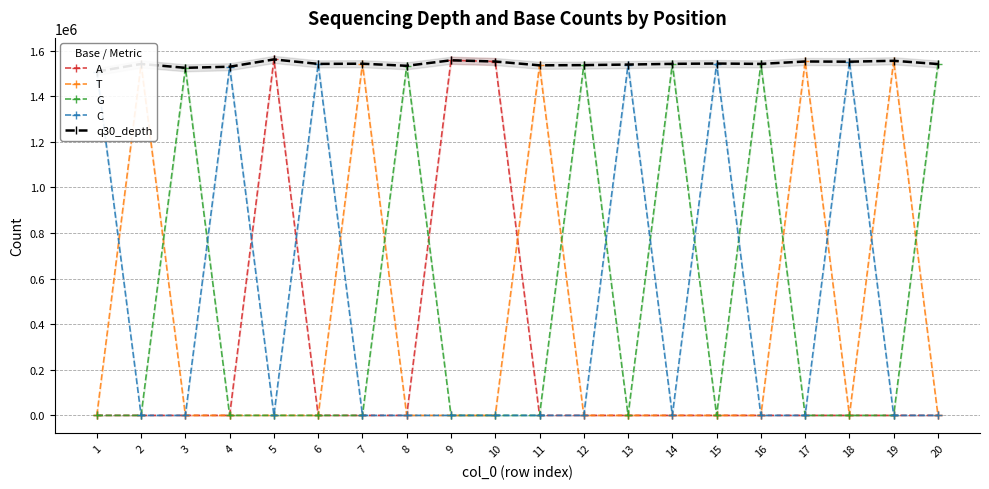

Which series ends up on top after the final intersection of G and T?

G